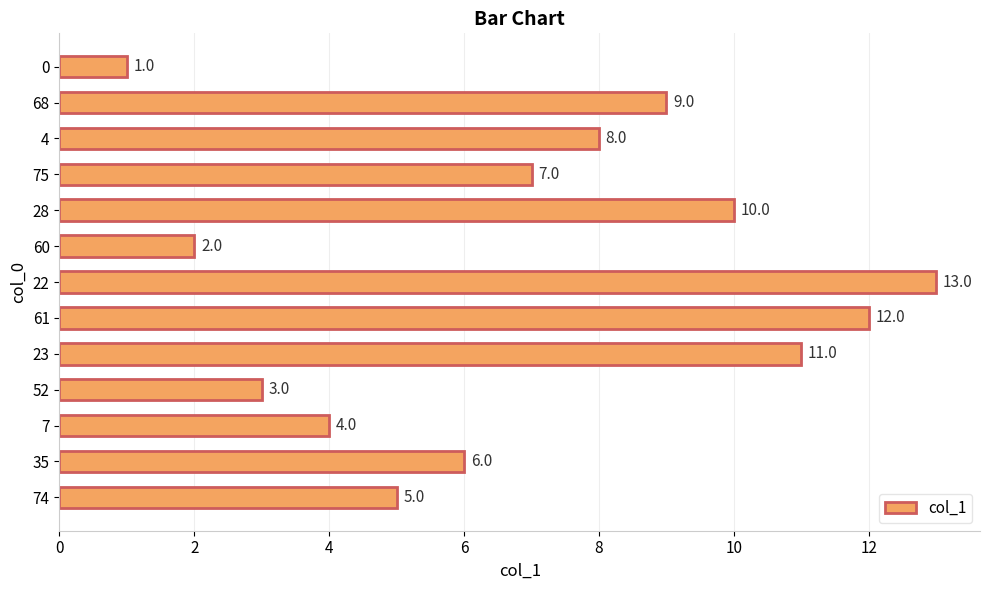

What is the average value?

7